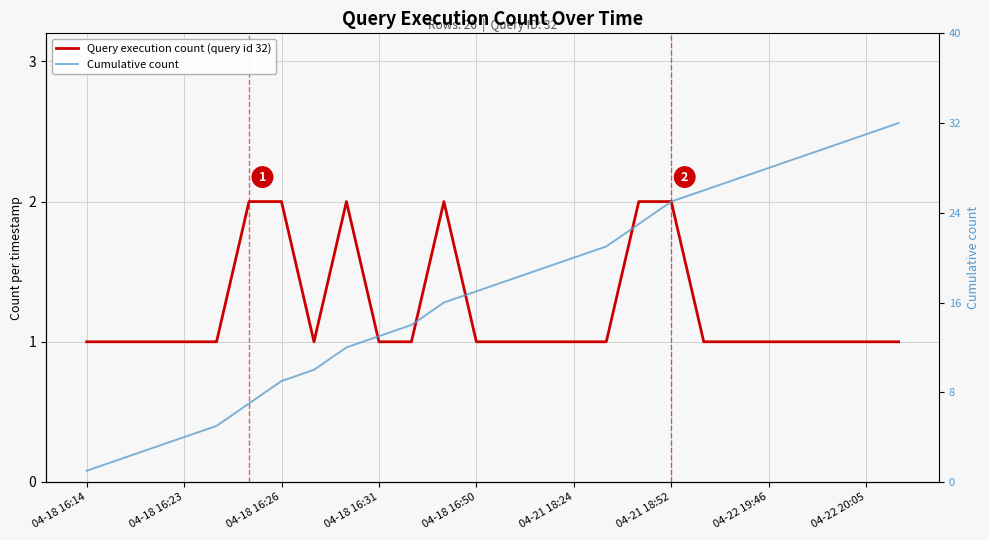

Count the number of data series in this chart.

2